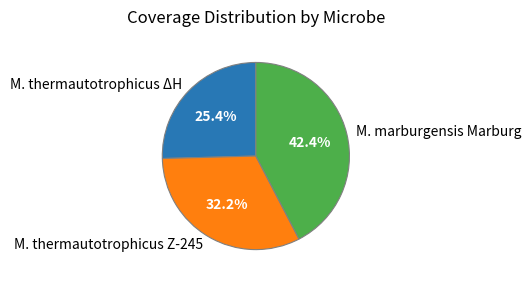

True or false: M. marburgensis Marburg accounts for 54% of the total.

False